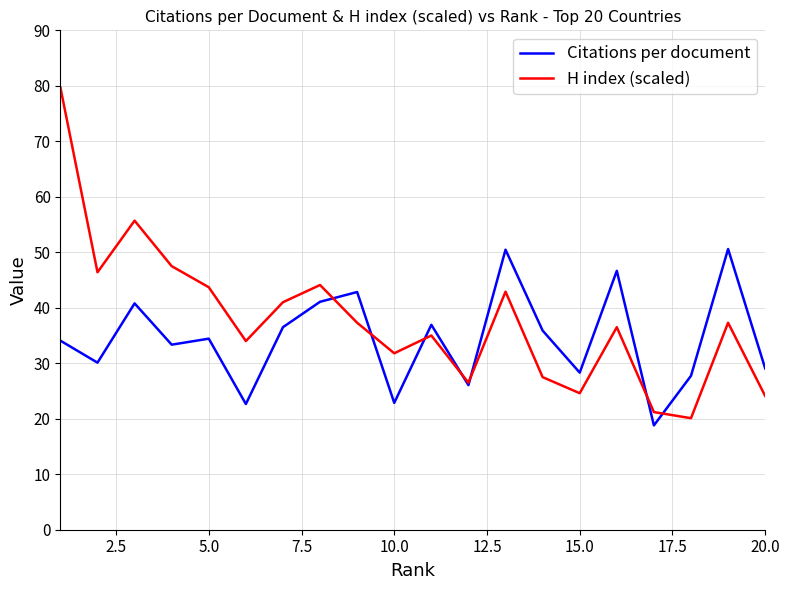

At how many categories does at least one series exceed 45?

7